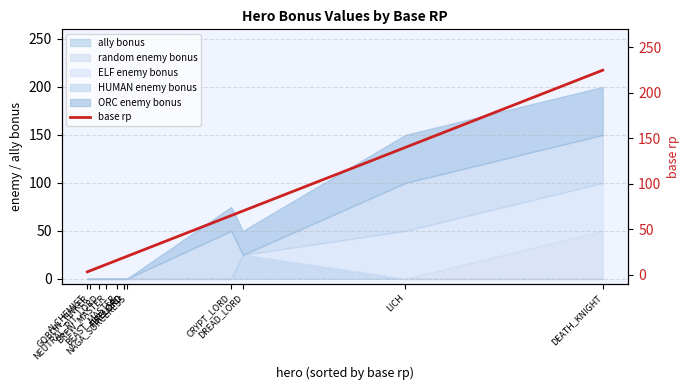

Reading left to right, extract all data points from this chart.

3	4	8	11	16	19	19	20	65	70	140	225